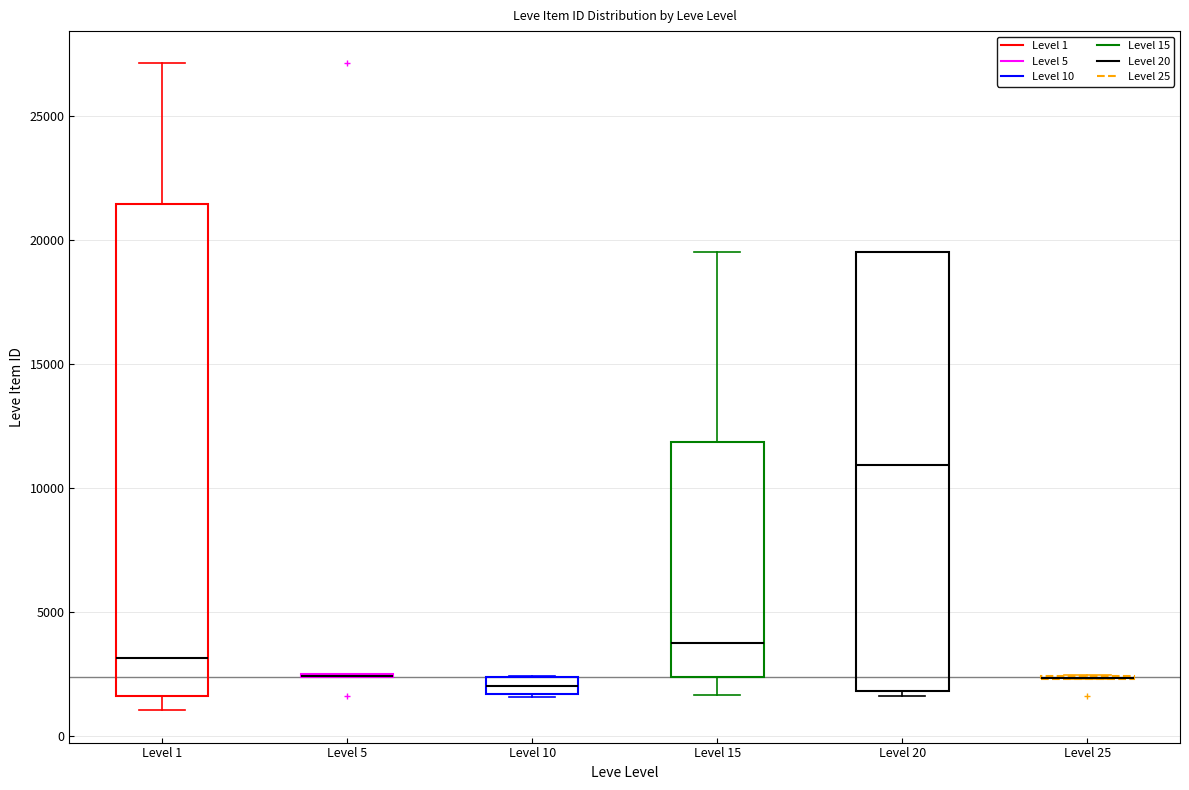

Where does the median line of the box for Level 15 sit on the y-axis? The values are not printed on the chart, so give them approximately, as read against the axis.

4000